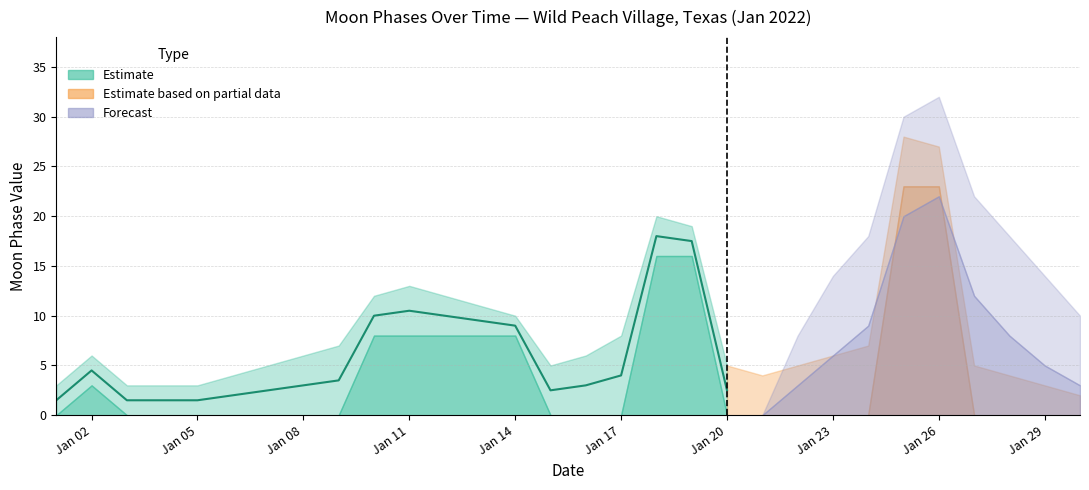

What is the maximum value shown in the chart?

32